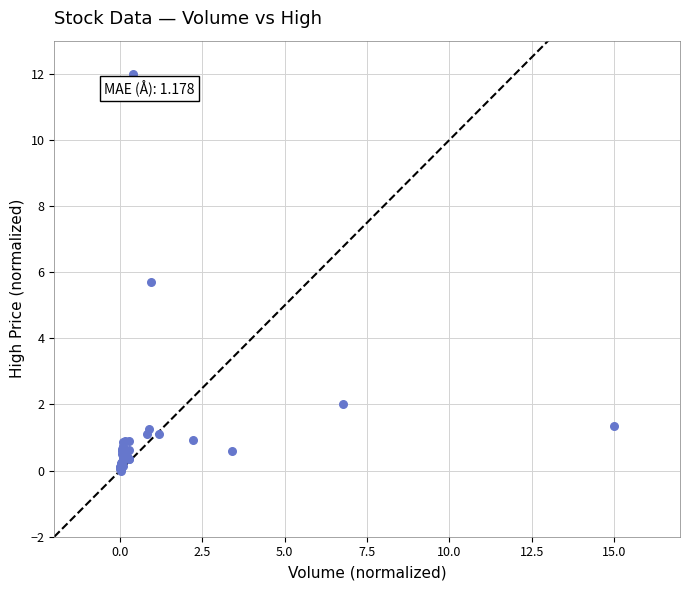

What Y value in the scatter plot is closest to 6?

5.7